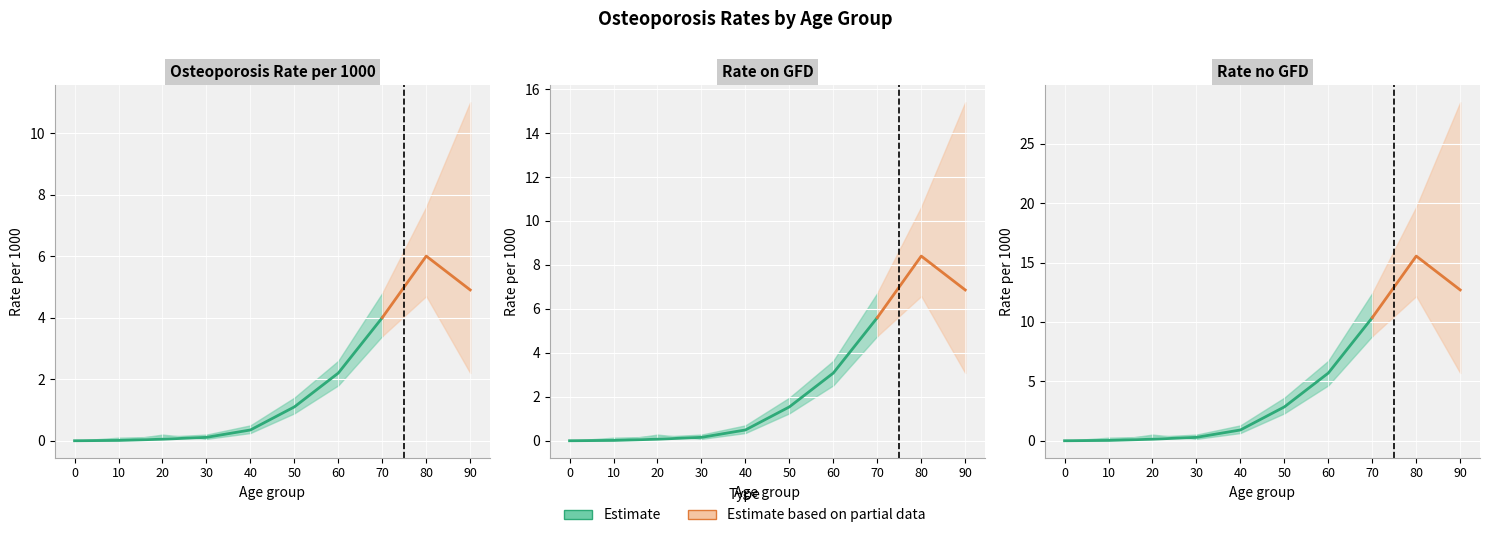

Which label corresponds to the largest value in the chart?

70